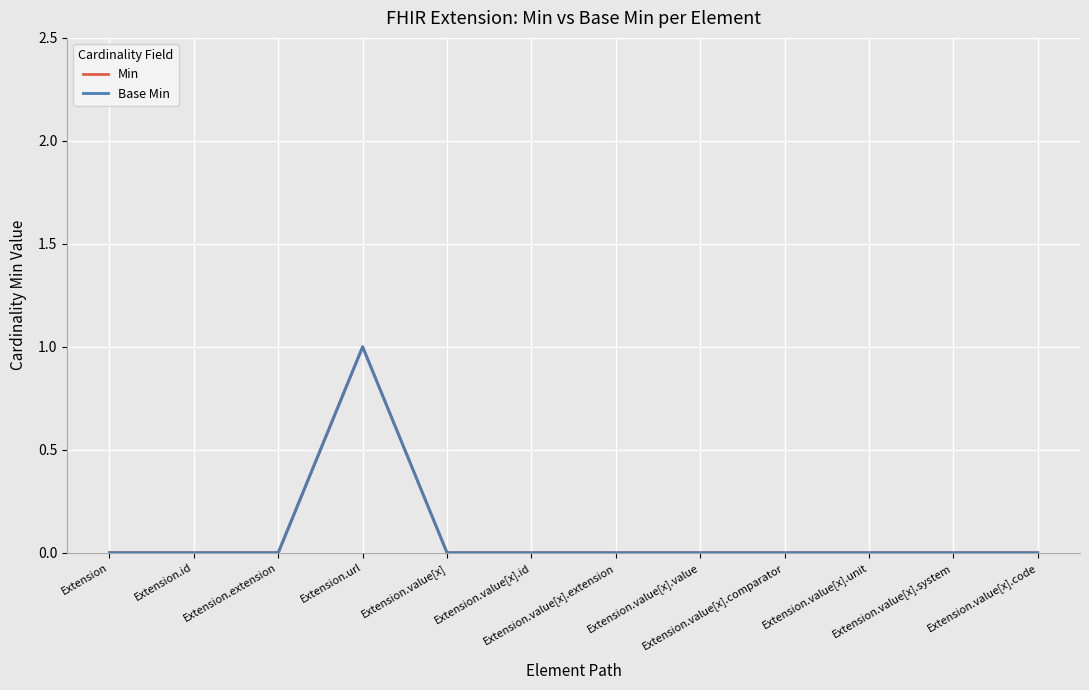

How many lines are shown in the chart?

2